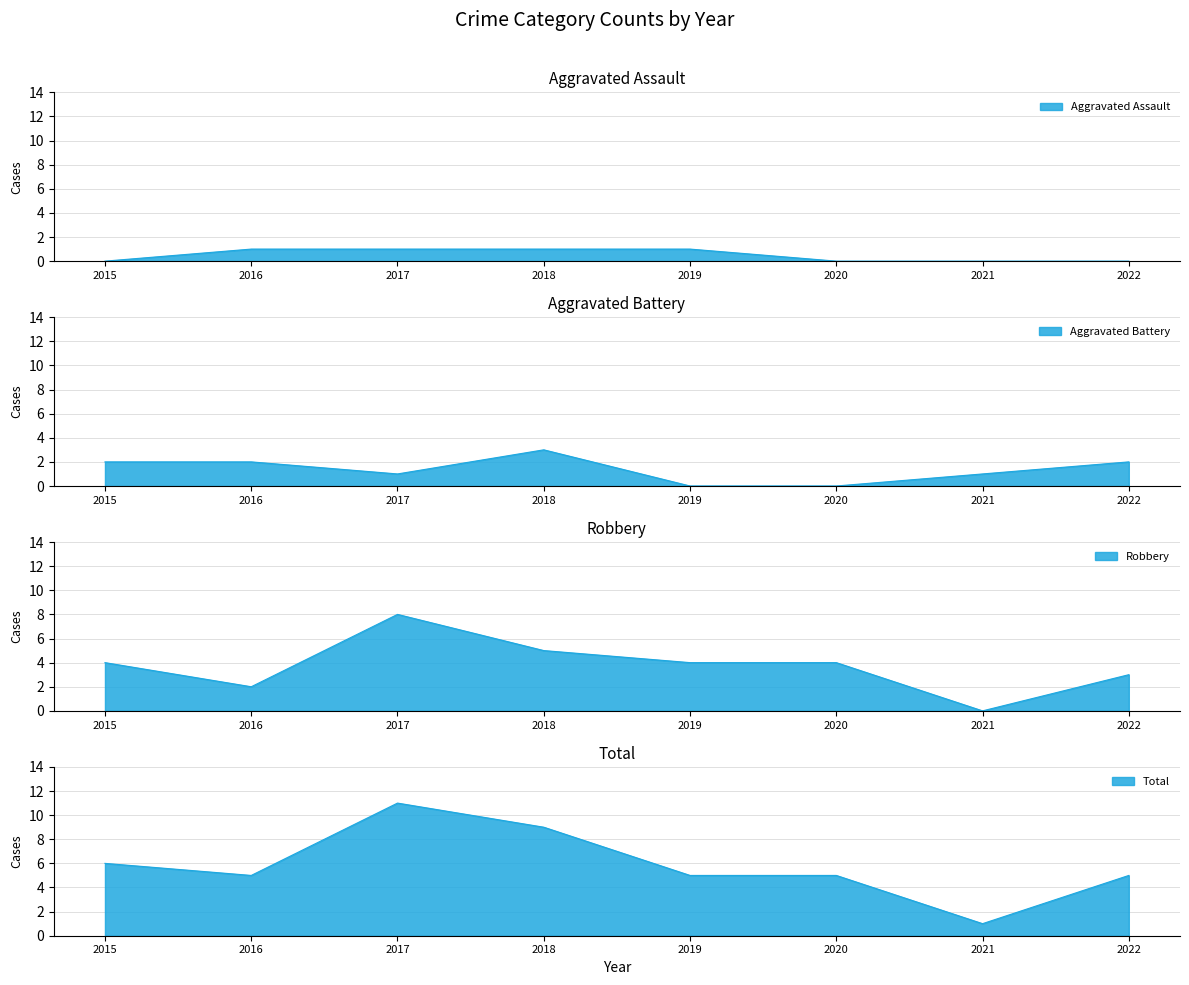

Count the Aggravated Assault values in the range 0 to 1.

8